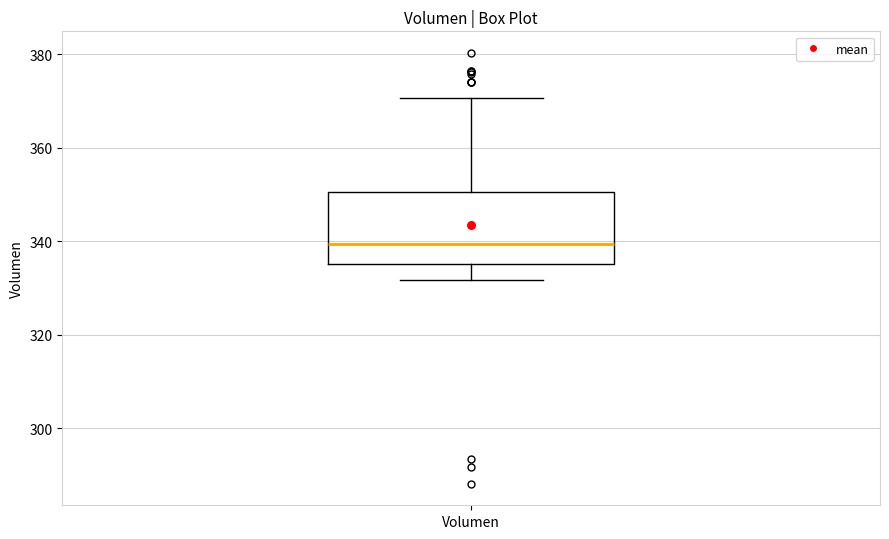

Transcribe this box plot: give where the median line is, the range the box spans, and where the two whiskers end, as read against the y-axis. The values are not printed on the chart, so give them approximately, as read against the axis.

median 340, box 336 to 350, whiskers 332 to 370